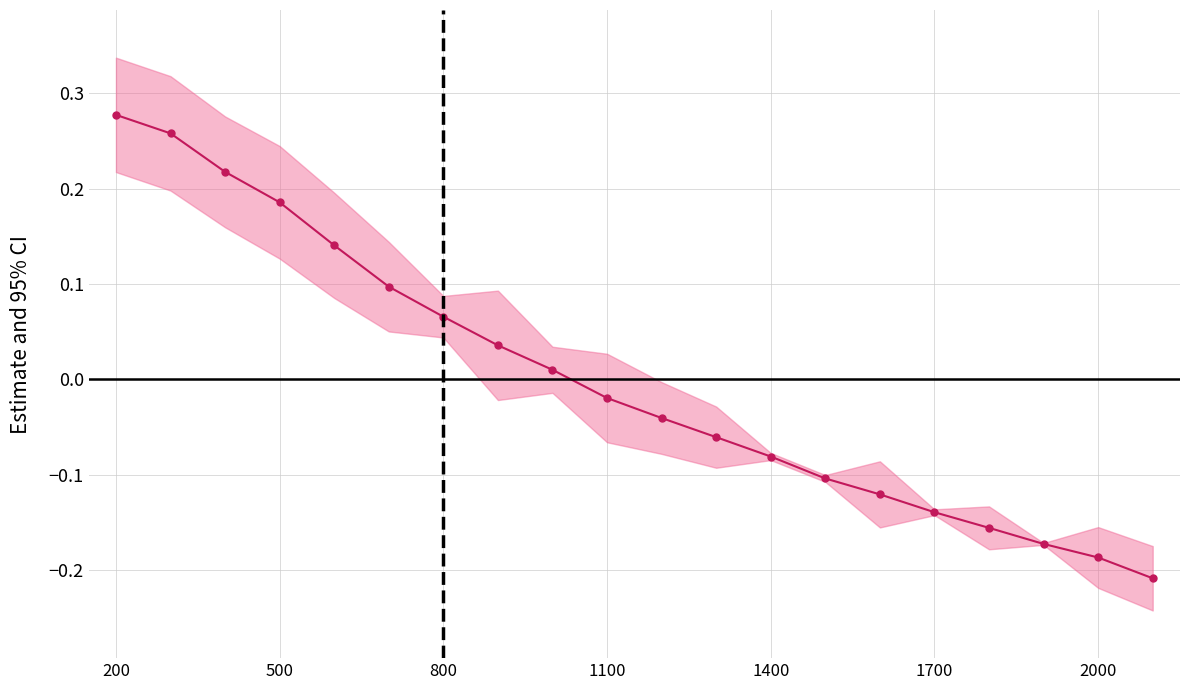

Does the chart have visible grid lines?

Yes